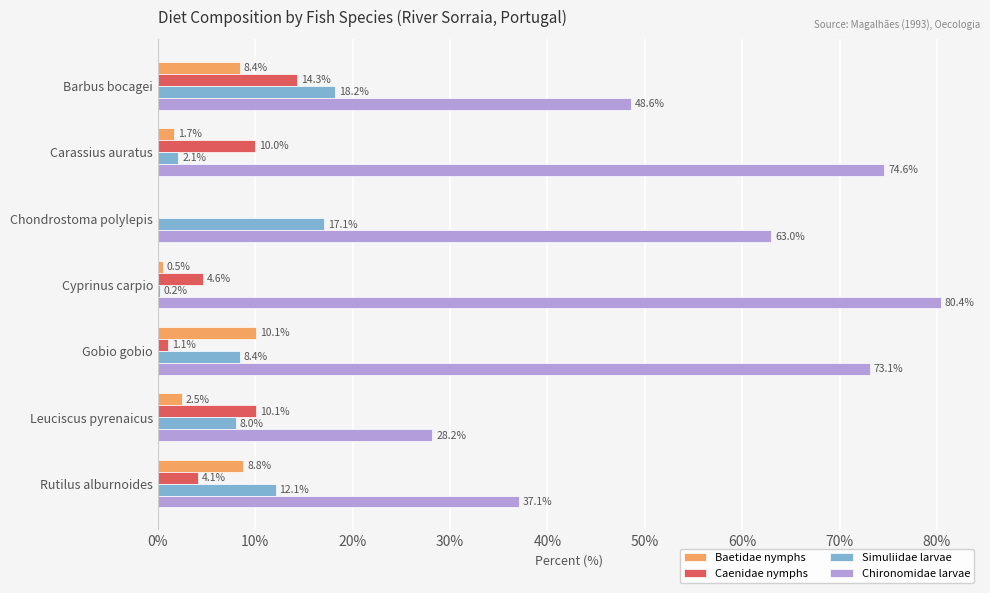

The Baetidae nymphs series shows 2.5 at Leuciscus pyrenaicus. True or false?

True